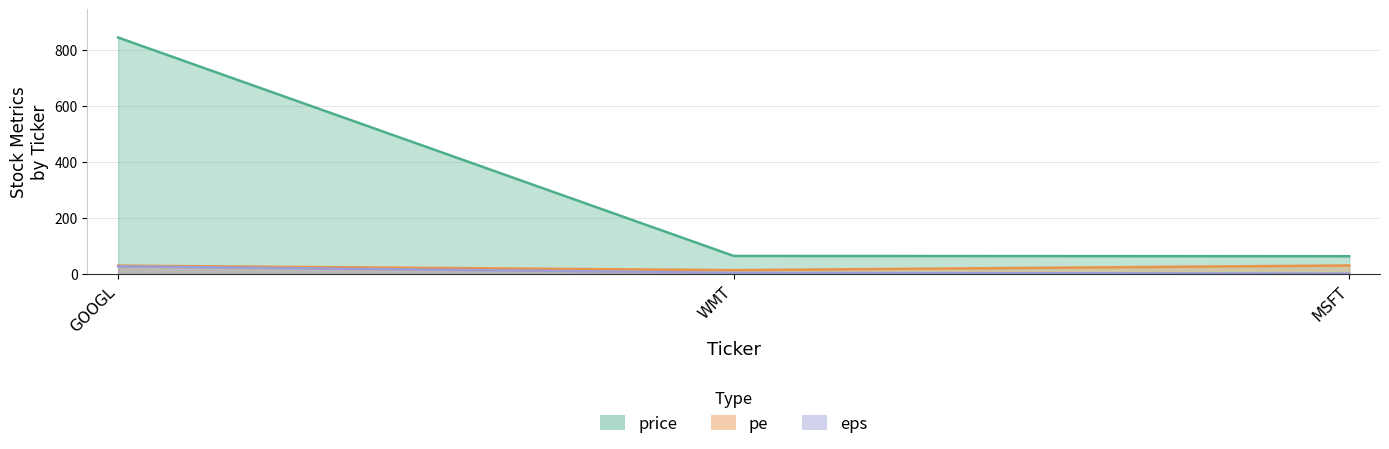

Which has a higher value, GOOGL or WMT?

GOOGL